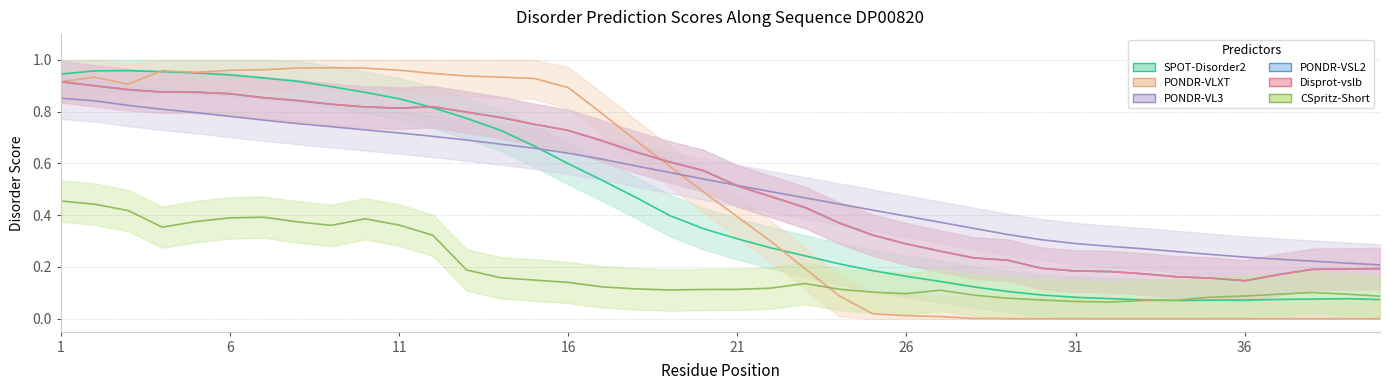

List the labels in order of SPOT-Disorder2 value, smallest first.

34, 35, 36, 33, 40, 37, 38, 39, 32, 31, 30, 29, 28, 27, 26, 25, 24, 23, 22, 21, 20, 19, 18, 17, 16, 15, 14, 13, 12, 11, 10, 9, 8, 7, 6, 1, 5, 4, 2, 3